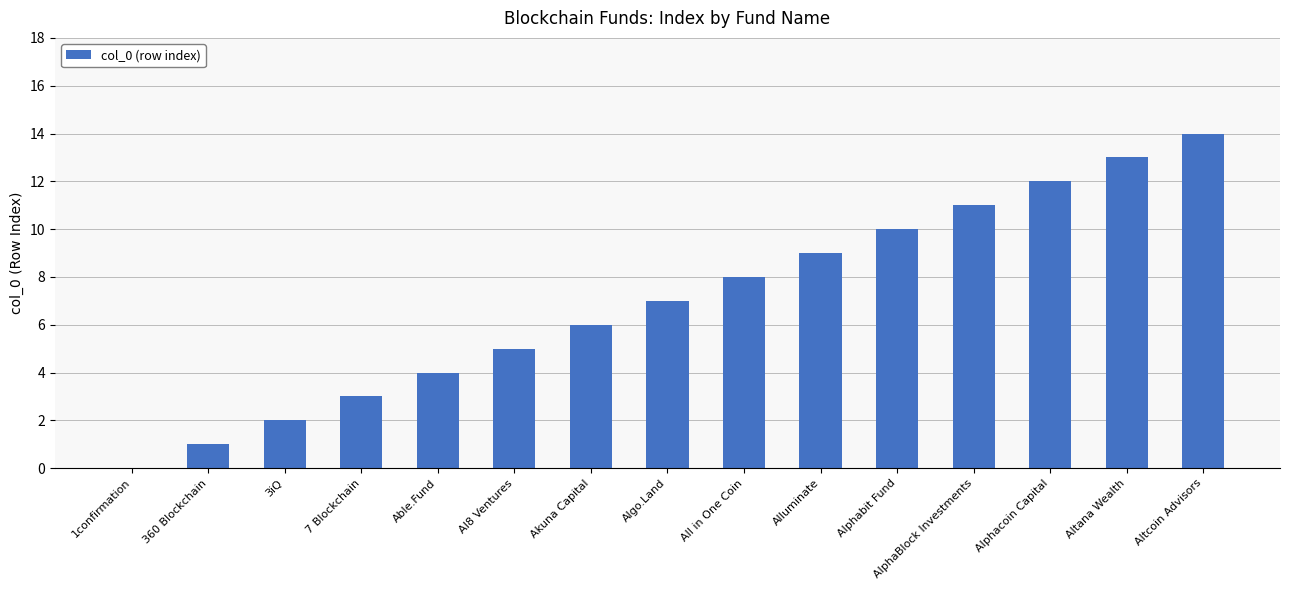

Is it true that the value at Alluminate is 12?

False